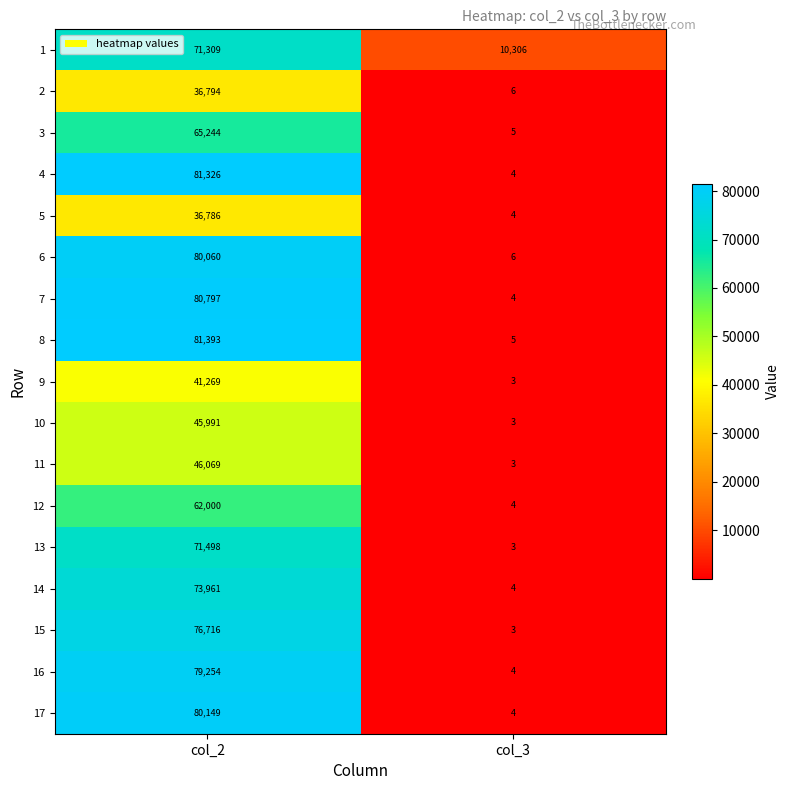

What is the total value across all series at col_2?

1110616